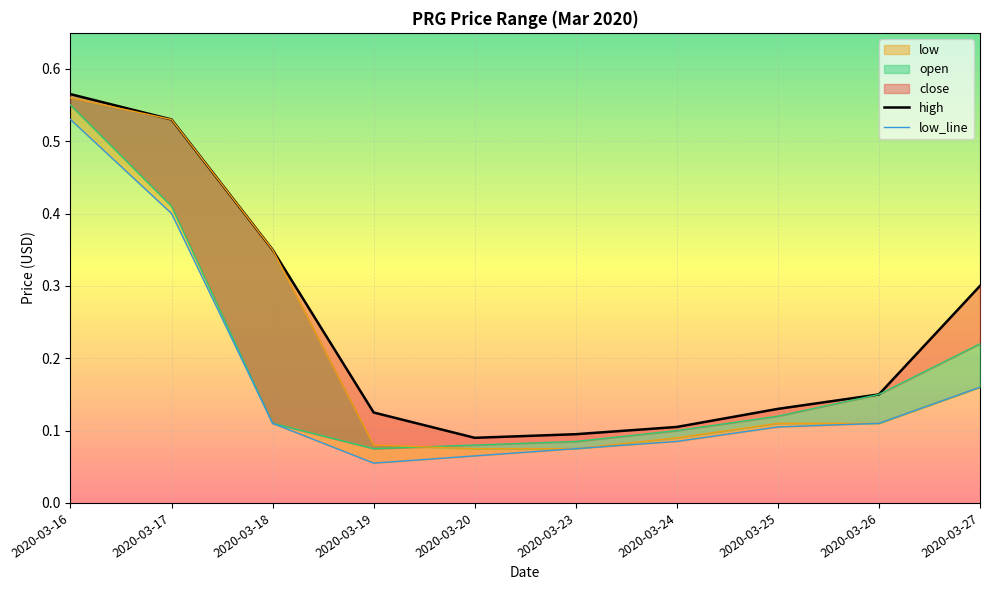

Which has a higher value, 2020-03-19 or 2020-03-18?

2020-03-18